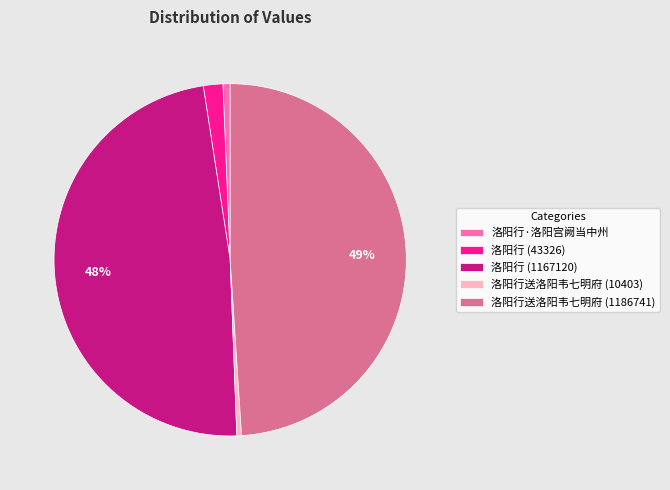

To the nearest percent, what percentage of the pie is 洛阳行送洛阳韦七明府 (1186741)?

49%